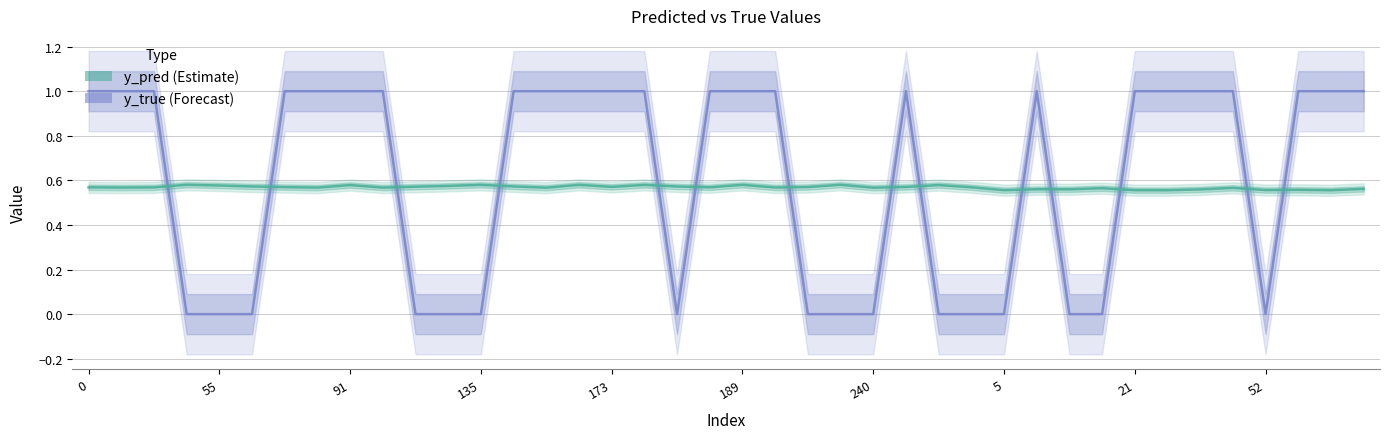

What value does the y_true series have at 35?

1.0